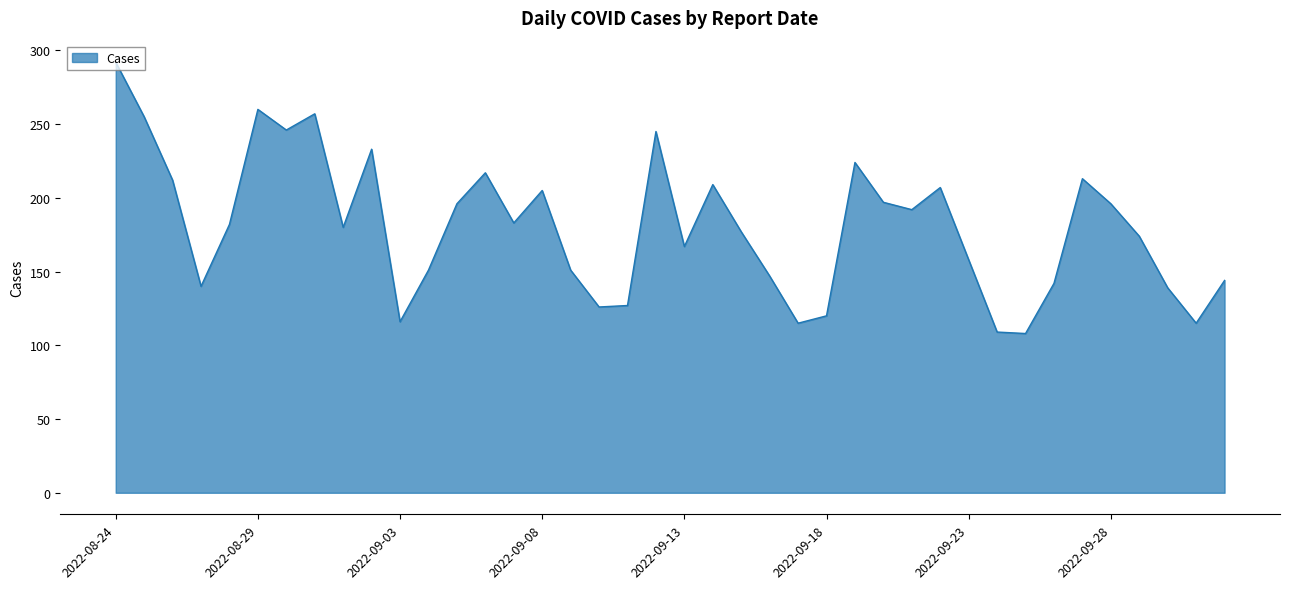

What is the difference between the maximum and minimum values?

184